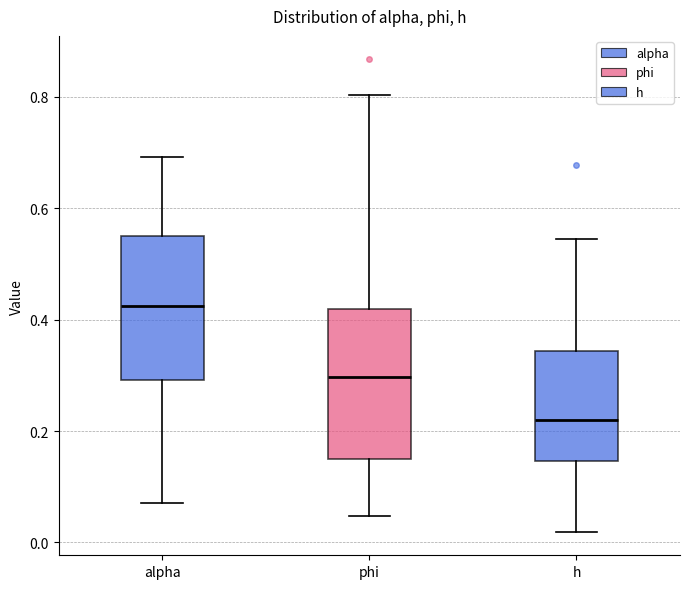

Reading left to right, transcribe this box plot: for each box, give where its median line is, the range the box spans, and where its two whiskers end, as read against the y-axis. The values are not printed on the chart, so give them approximately, as read against the axis.

alpha: median 0.42, box 0.30 to 0.56, whiskers 0.08 to 0.70
phi: median 0.30, box 0.14 to 0.42, whiskers 0.04 to 0.80
h: median 0.22, box 0.14 to 0.34, whiskers 0.02 to 0.54